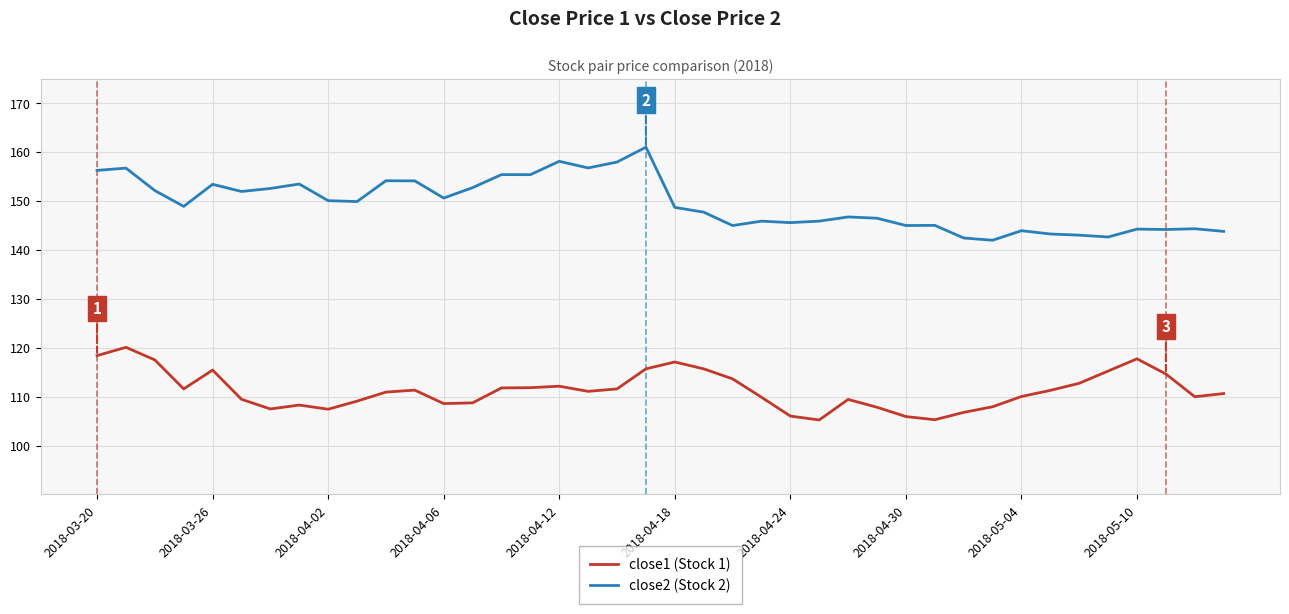

Which series has the widest spread of values?

close2 (Stock 2)